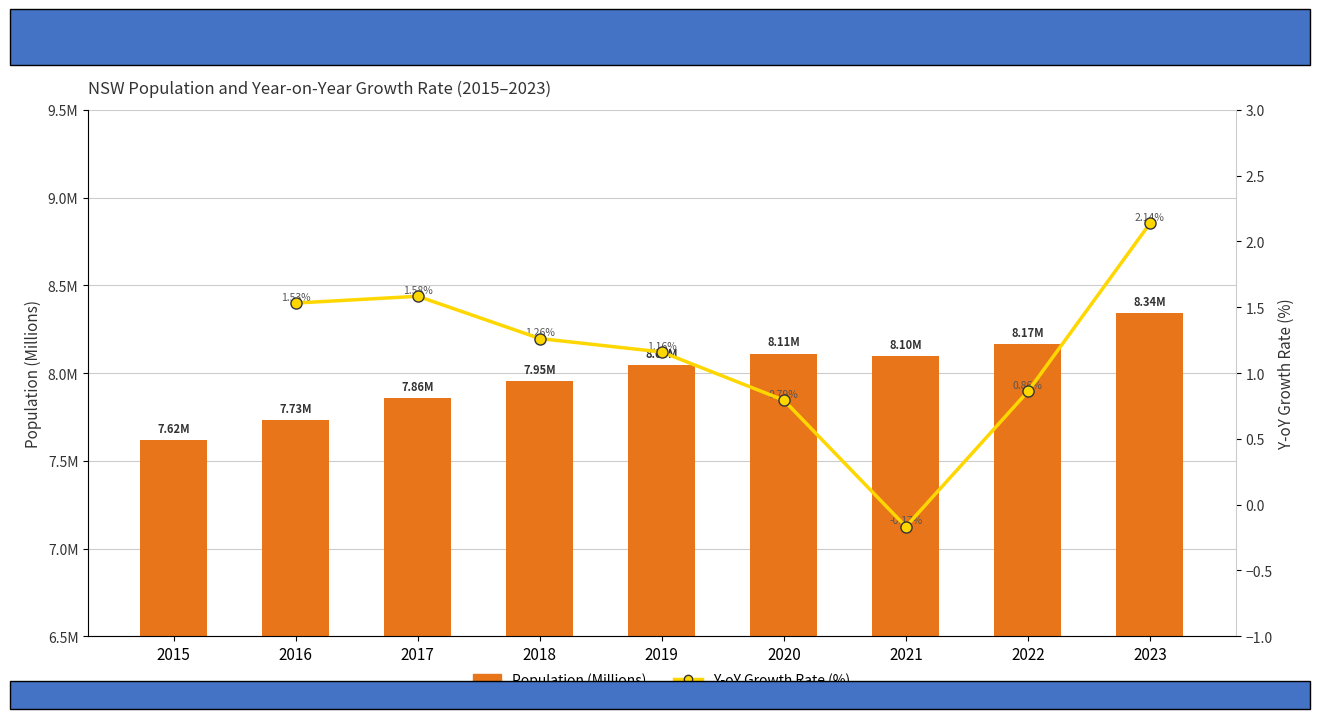

Between 2015 and 2016, which is larger?

2016